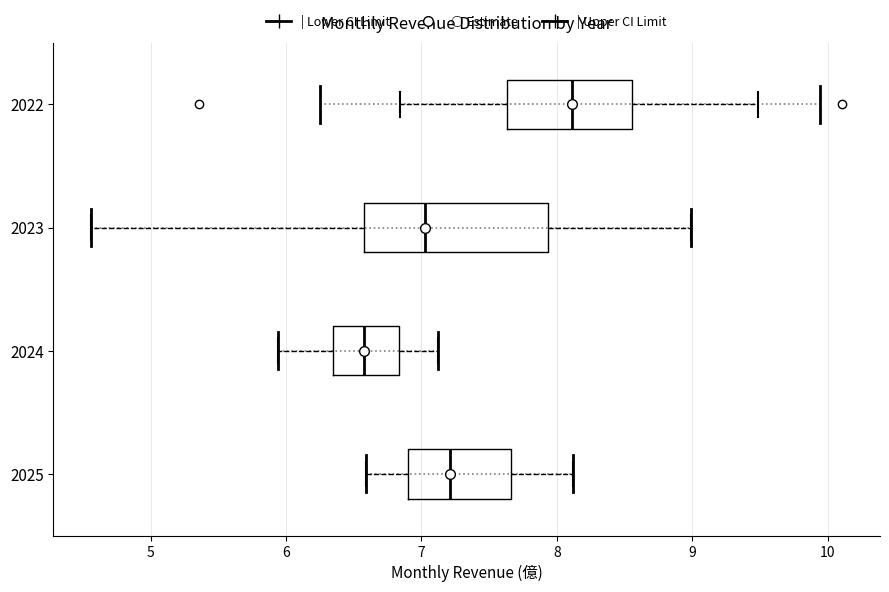

Which box's median line is the furthest to the right?

2022